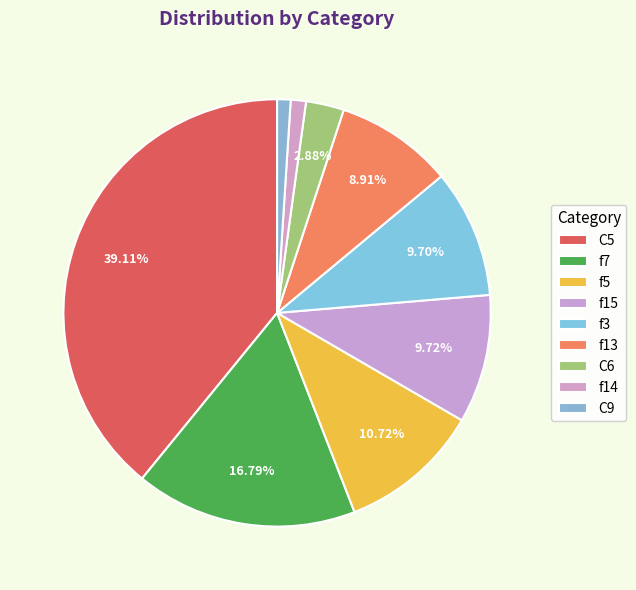

To the nearest percent, what portion does C9 represent?

1%